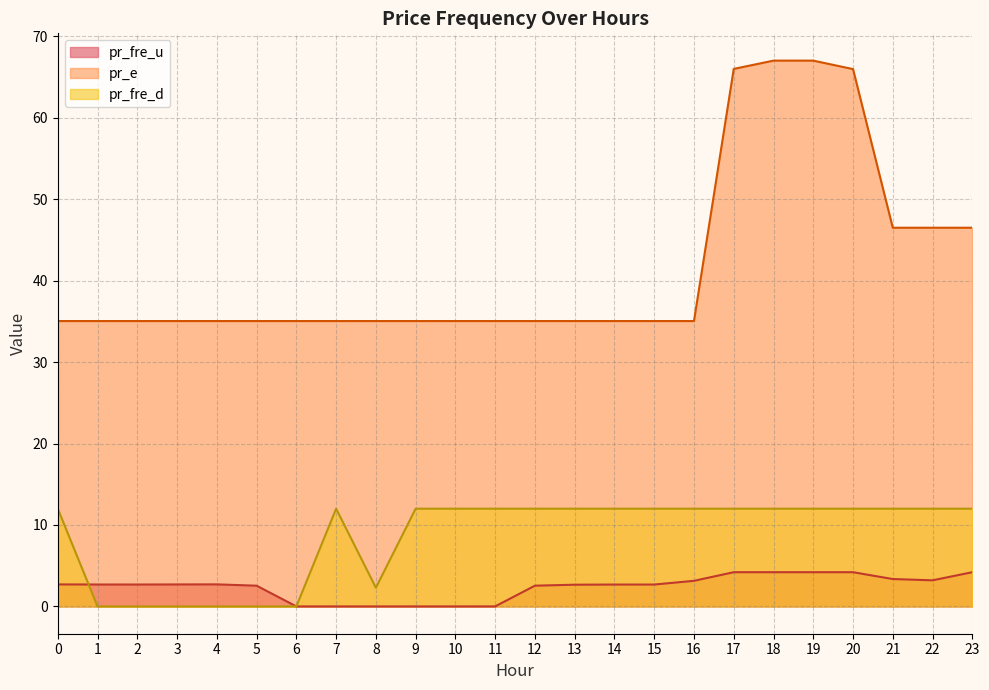

Does the chart have visible grid lines?

Yes